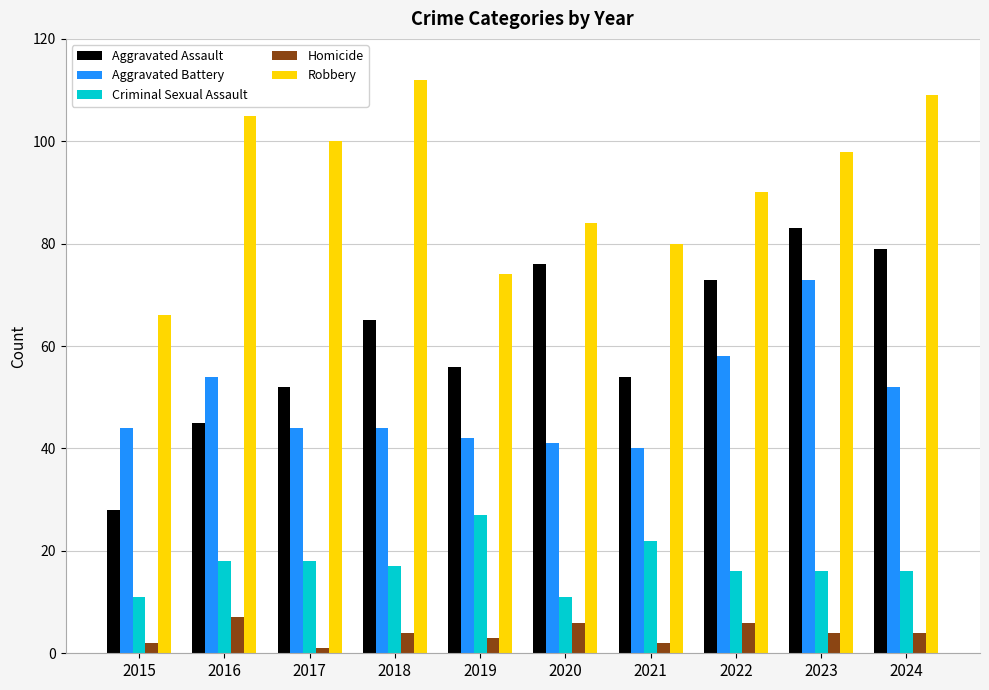

What is the difference between the Aggravated Assault values at 2020 and 2022?

3